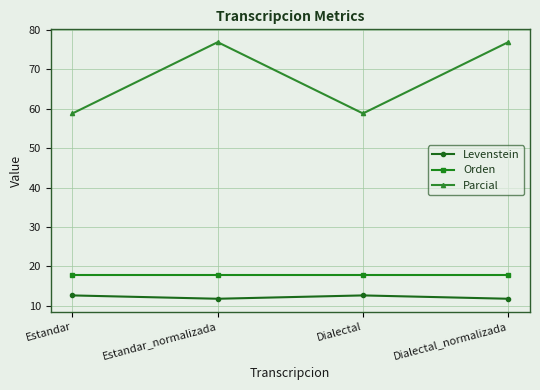

True or false: Orden and Levenstein intersect in this chart.

False